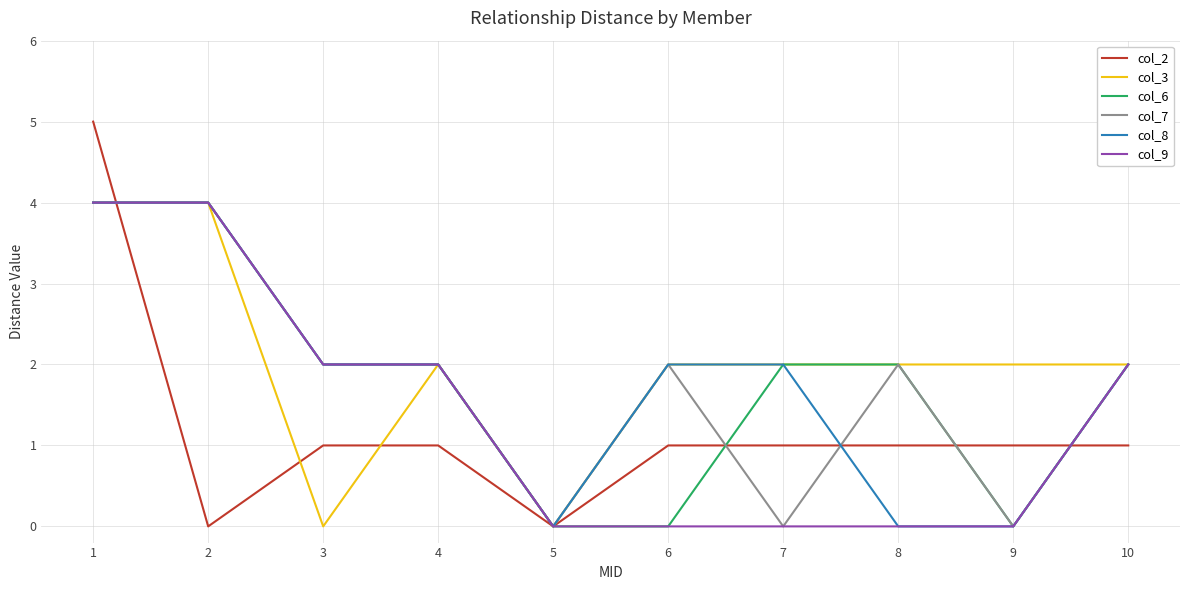

What is the difference between the highest and lowest values at 9?

2